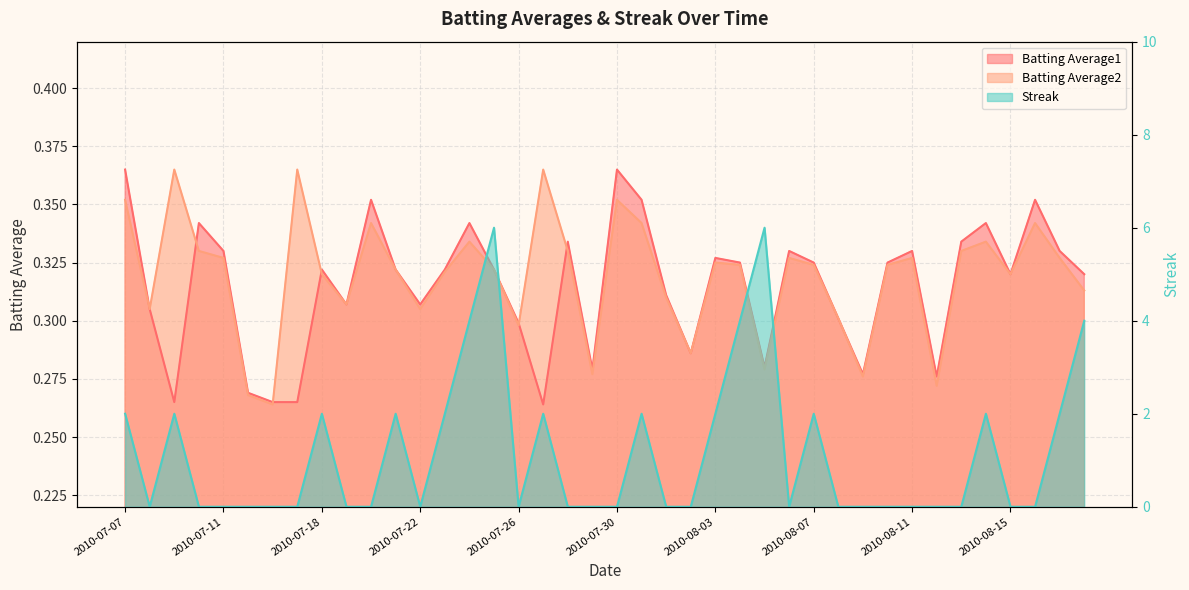

List the series in order of their peak value, lowest first.

Batting Average1, Batting Average2, Streak